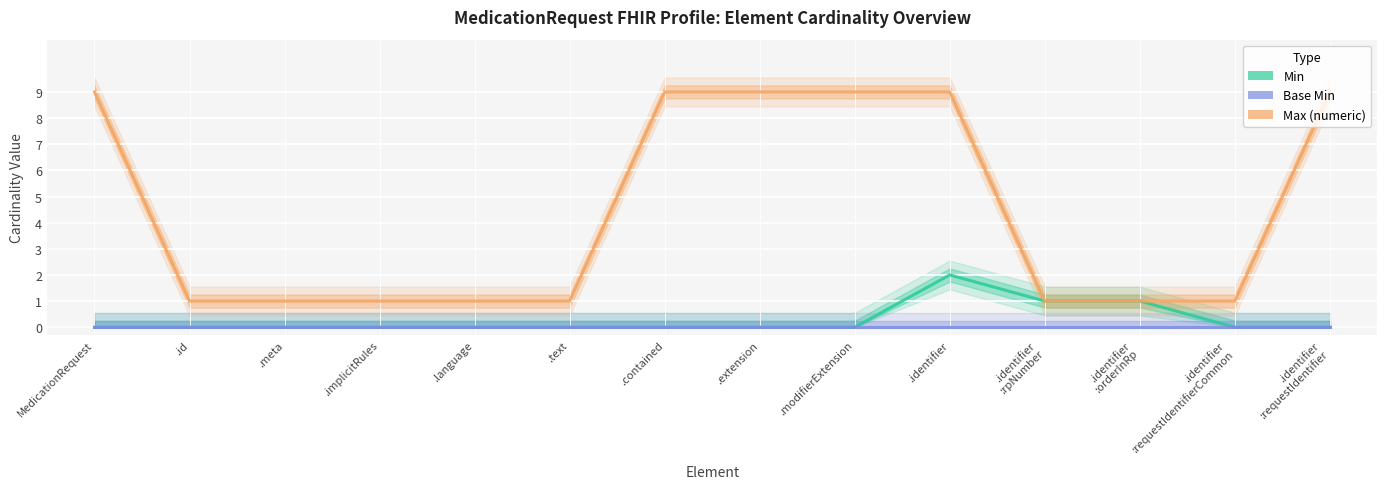

What is the sum of the Max (numeric) values at MedicationRequest and .modifierExtension?

18